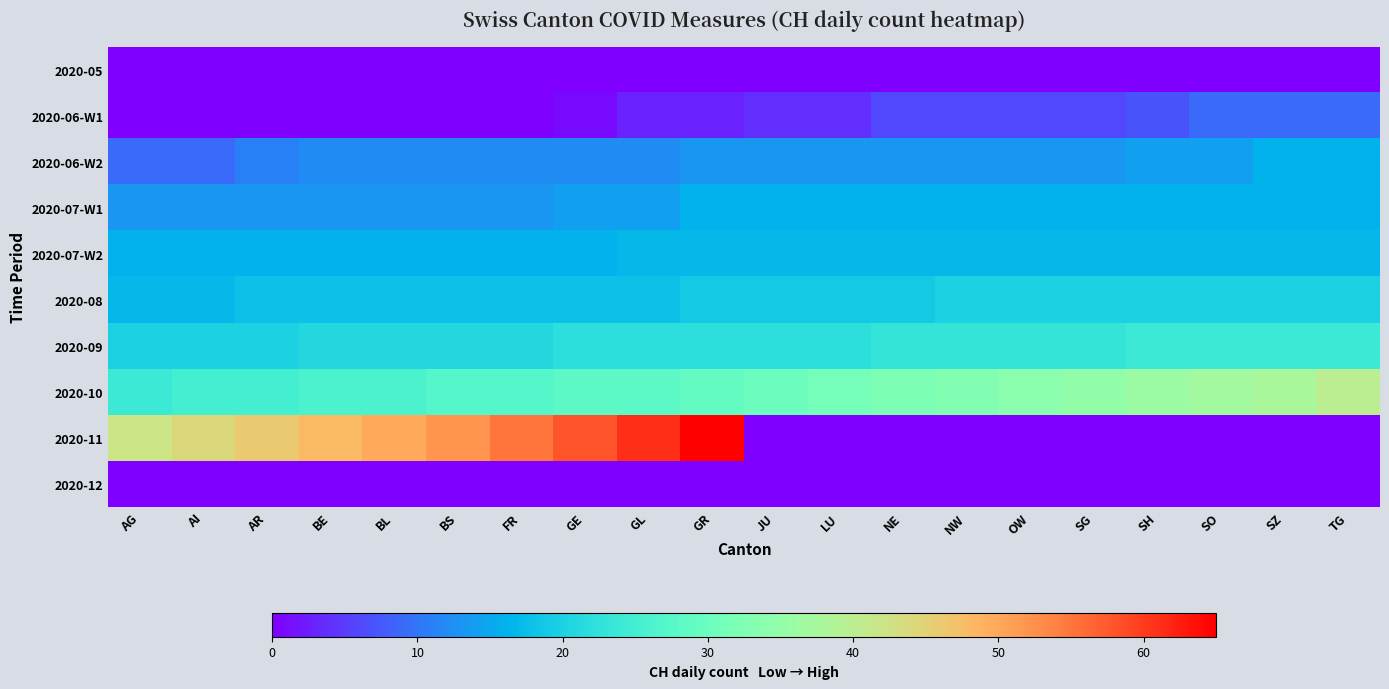

Which category has the lowest value across all series?

AG